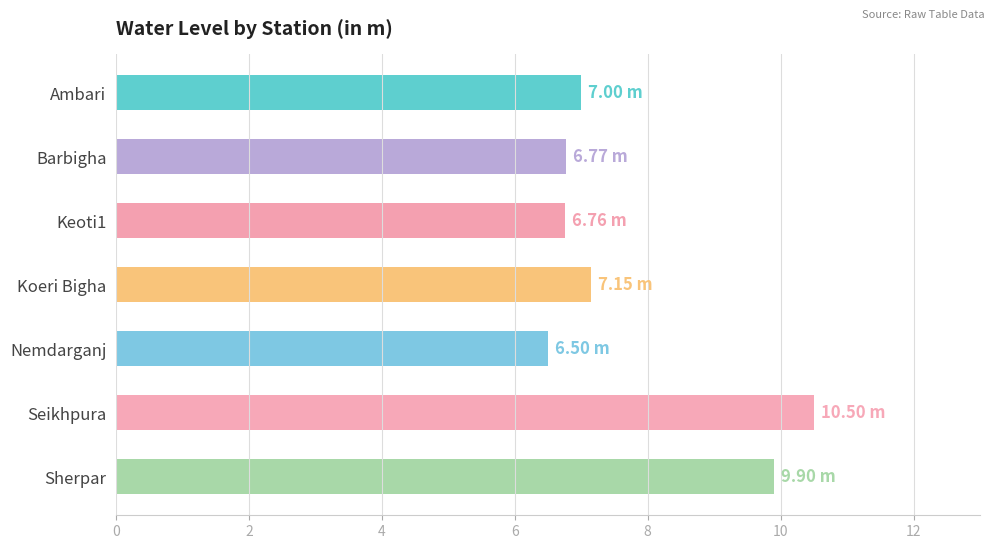

What is the difference between the maximum and minimum values?

4.0